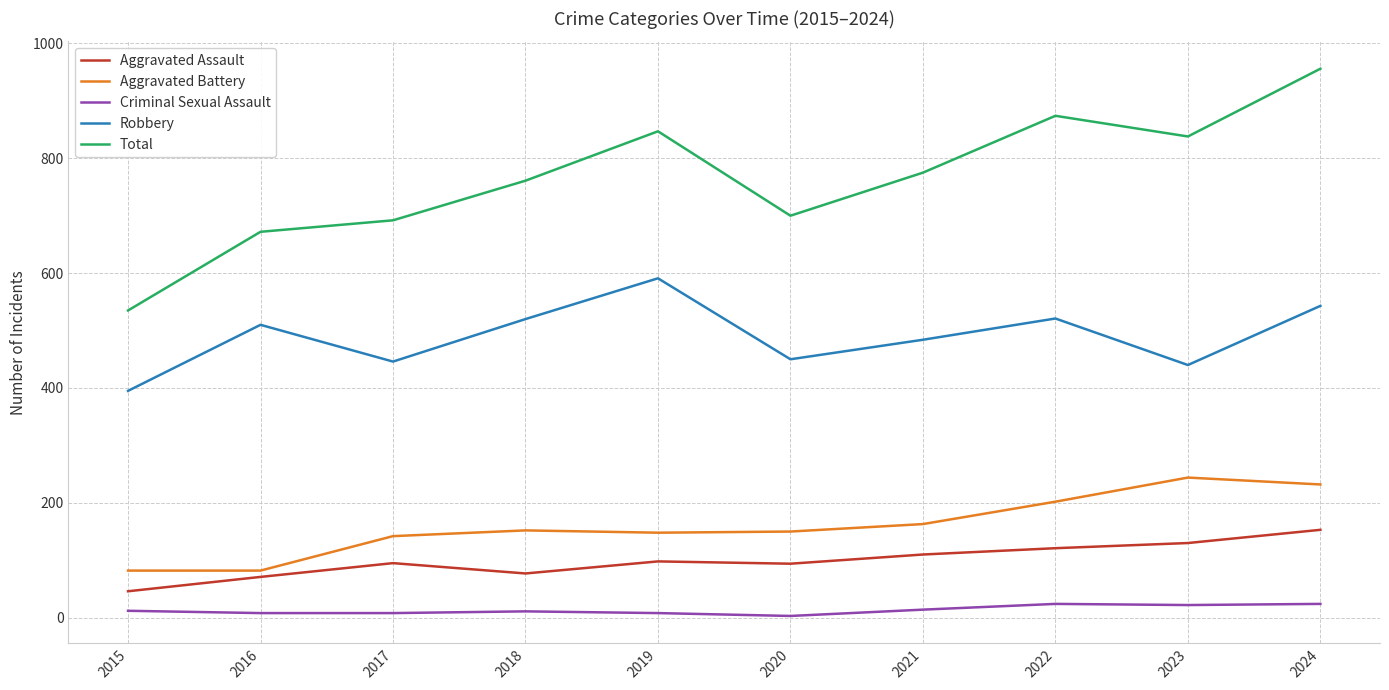

In Robbery, how many points are lower than both neighbors (excluding endpoints)?

3